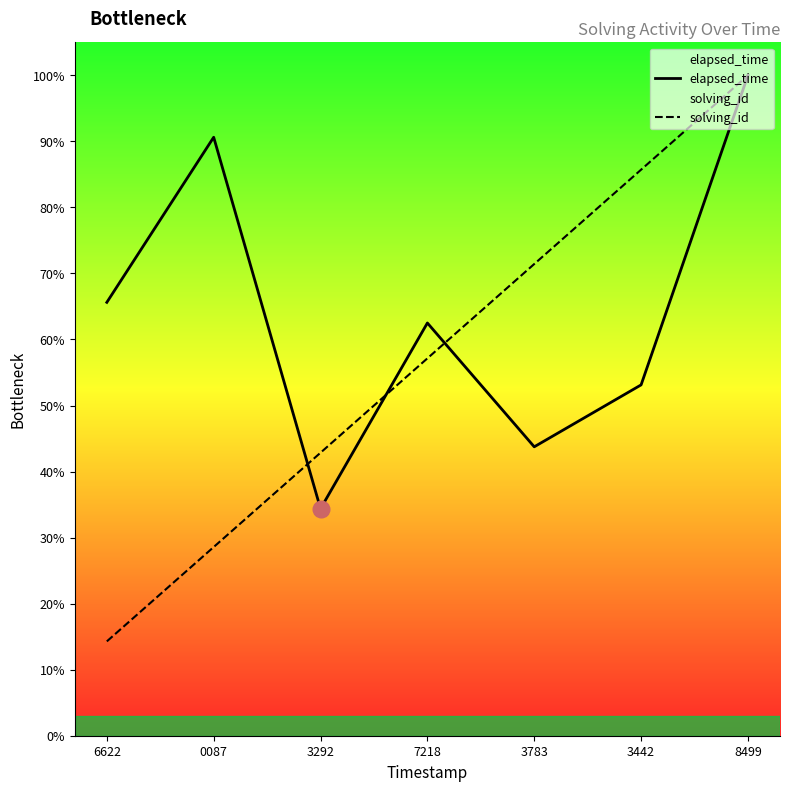

Is the value of elapsed_time at 0087 greater than the value of solving_id at 3783?

Yes